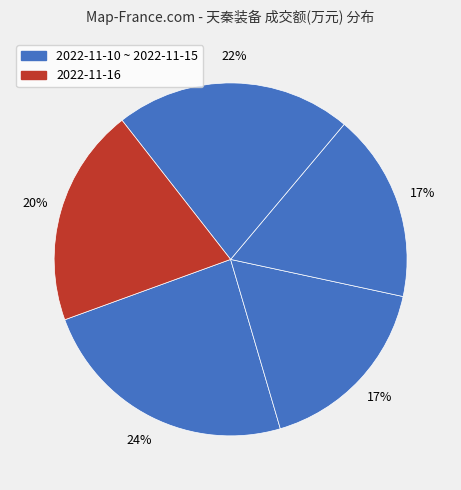

Count the number of slices in the pie.

5